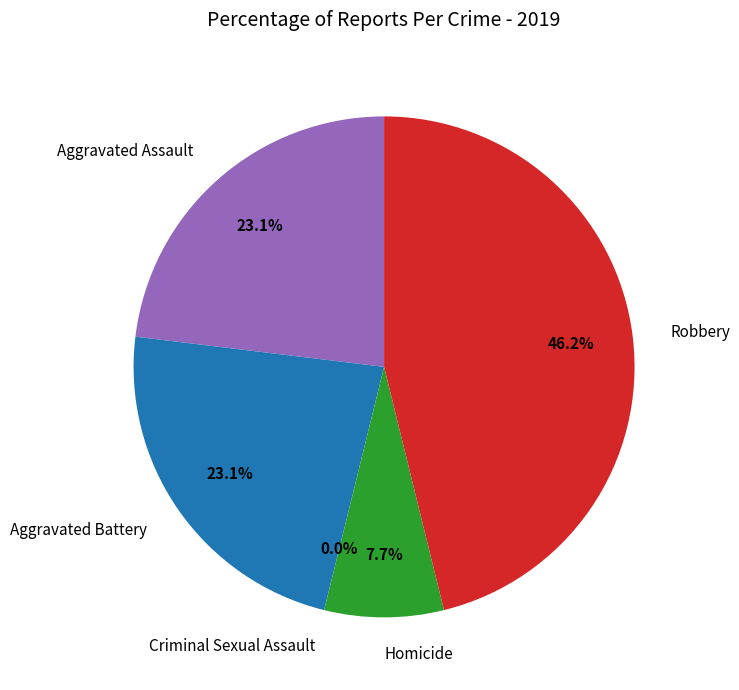

What is the change in value from Homicide to Robbery?

+5